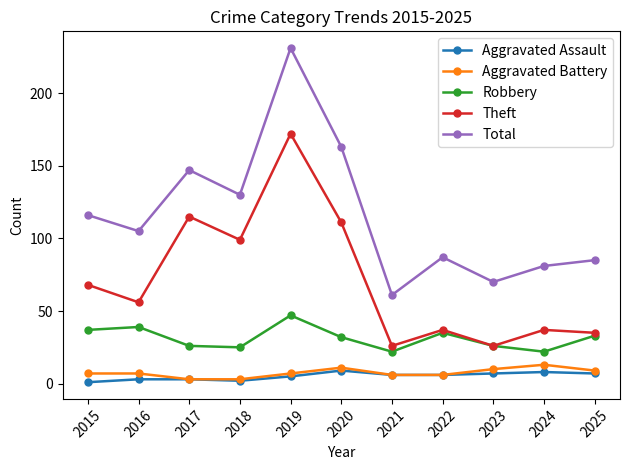

How many interior local valleys does the Total series have?

4